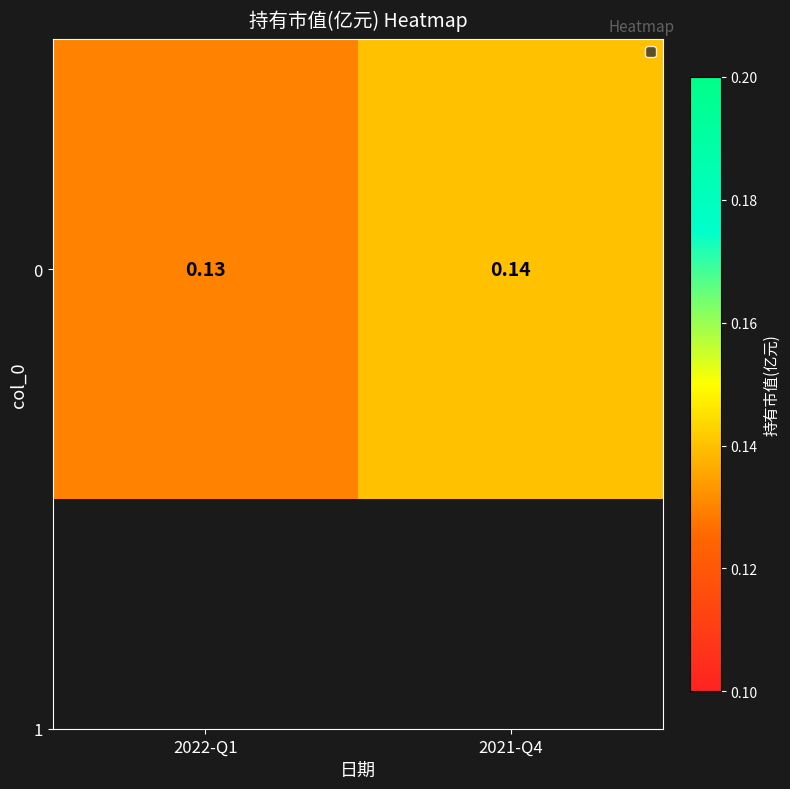

List the labels in order of value, largest first.

2021-Q4, 2022-Q1